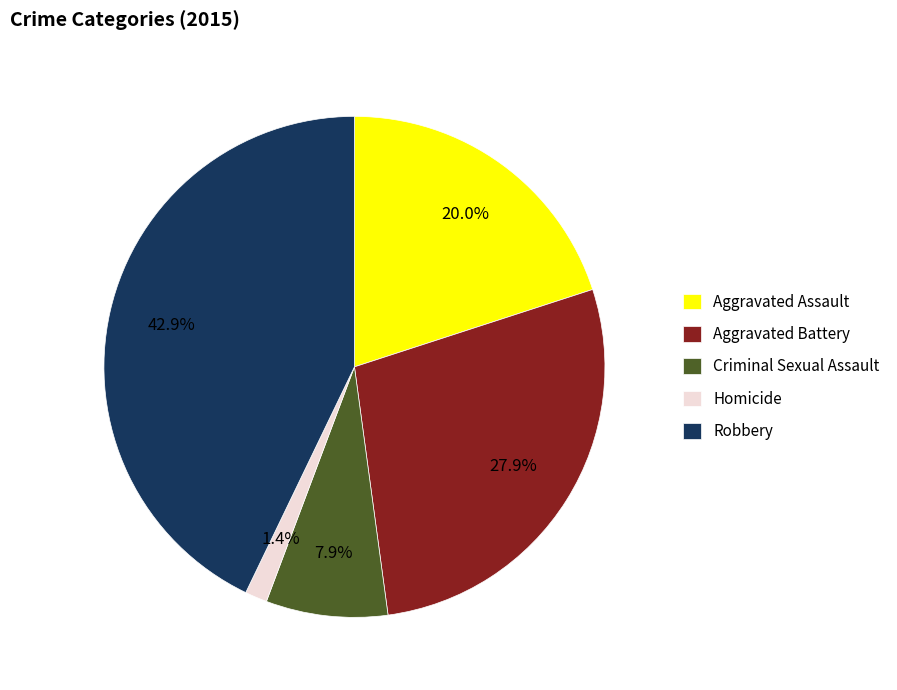

The Aggravated Battery slice represents 16% of the pie. True or false?

False